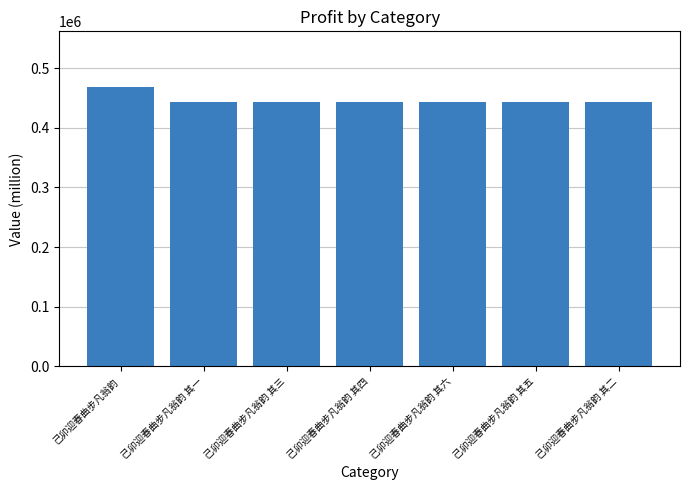

What is the difference between the values at 己卯迎春曲步凡翁韵 其四 and 己卯迎春曲步凡翁韵 其六?

2